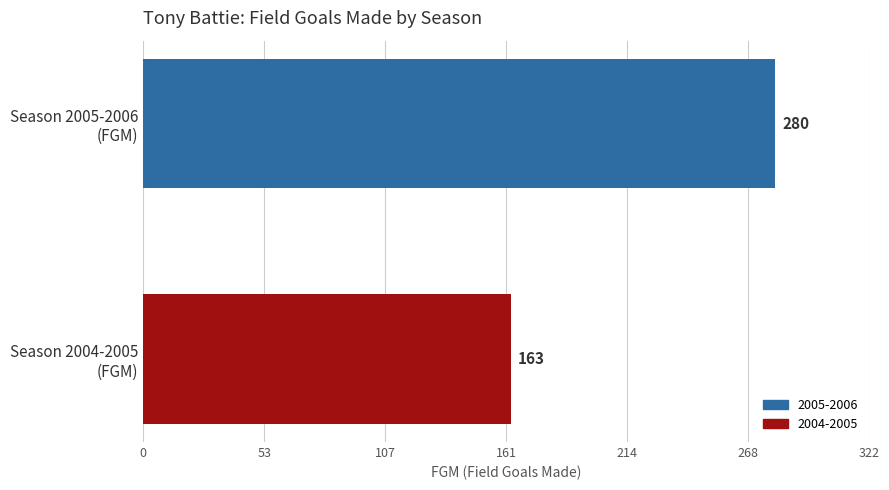

List the series in order of their overall mean, lowest first.

2004-2005, 2005-2006